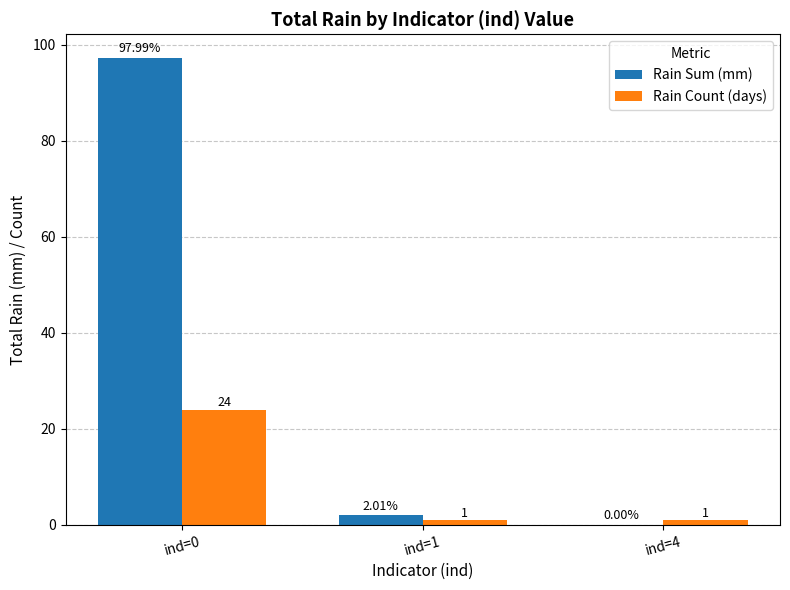

What is the sum of all Rain Count (days) values?

26.0